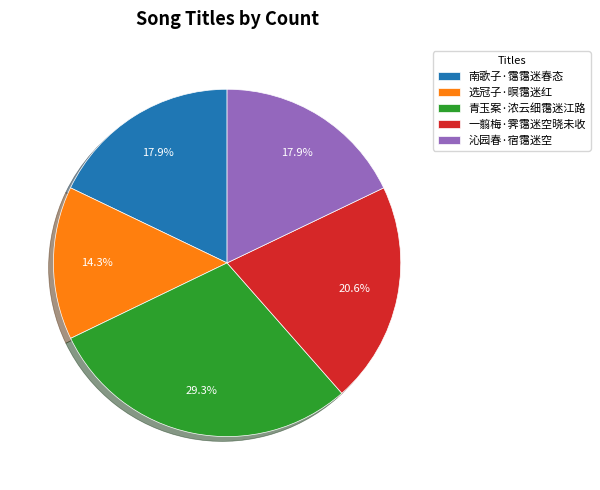

Which category has the smallest portion of the pie?

选冠子·暝霭迷红